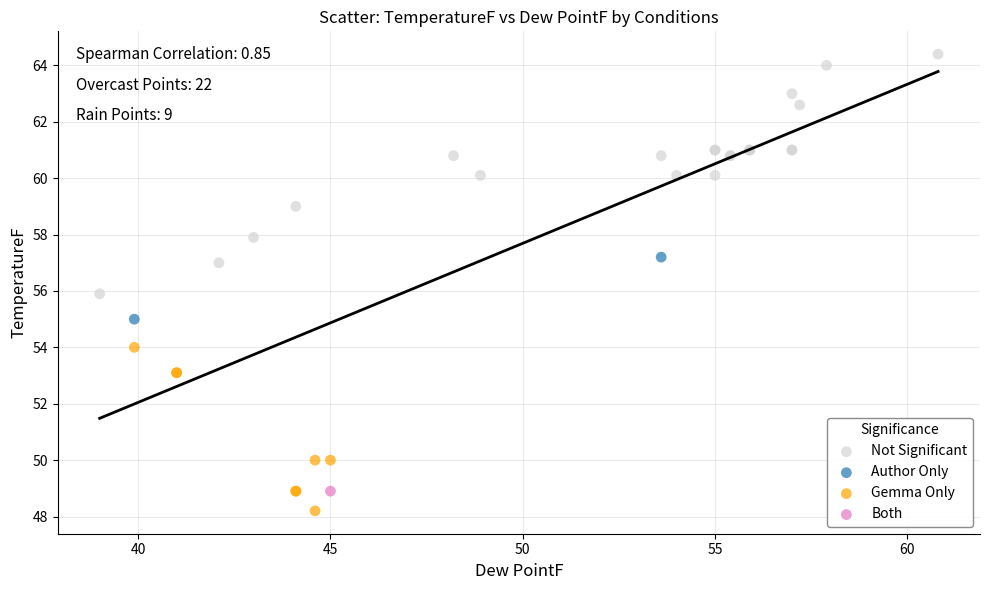

What are all the series names shown in the legend?

Not Significant, Author Only, Gemma Only, Both